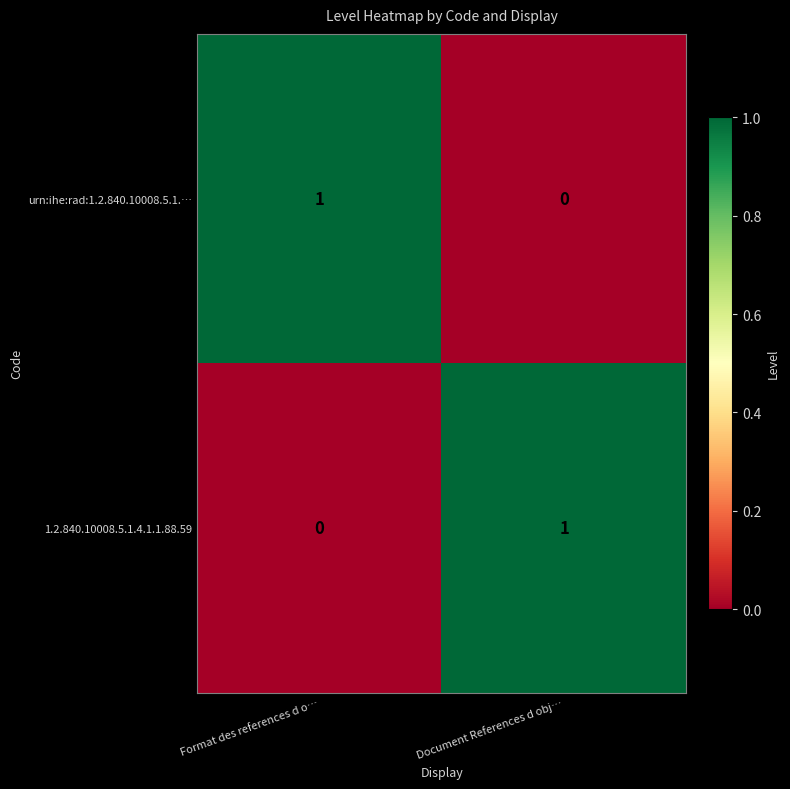

Is the value of 1.2.840.10008.5.1.4.1.1.88.59 at Document References d obj… greater than the value of urn:ihe:rad:1.2.840.10008.5.1.… at Document References d obj…?

Yes